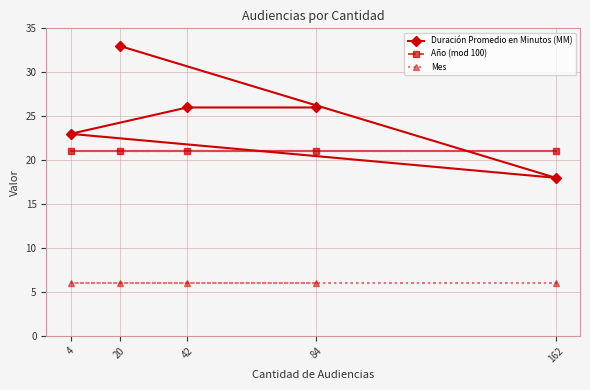

How many lines are shown in the chart?

3